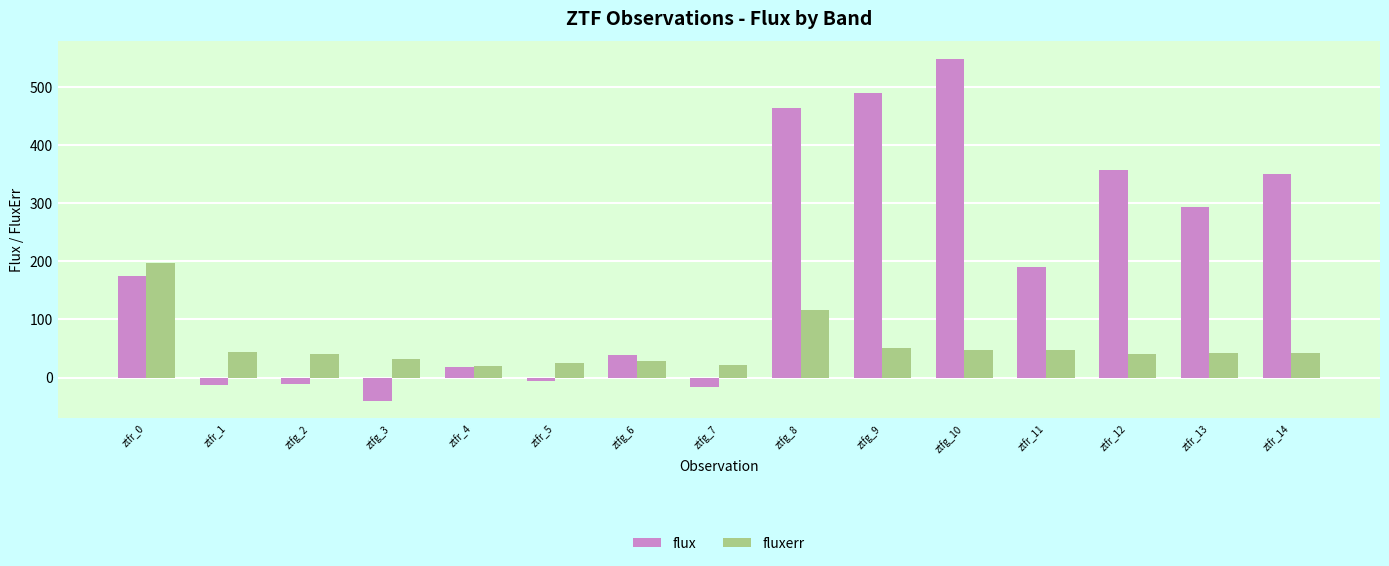

What are all the series names shown in the legend?

flux, fluxerr